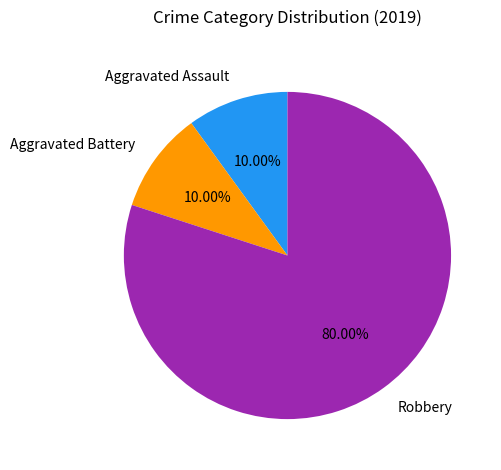

Does any single category account for the majority?

Yes